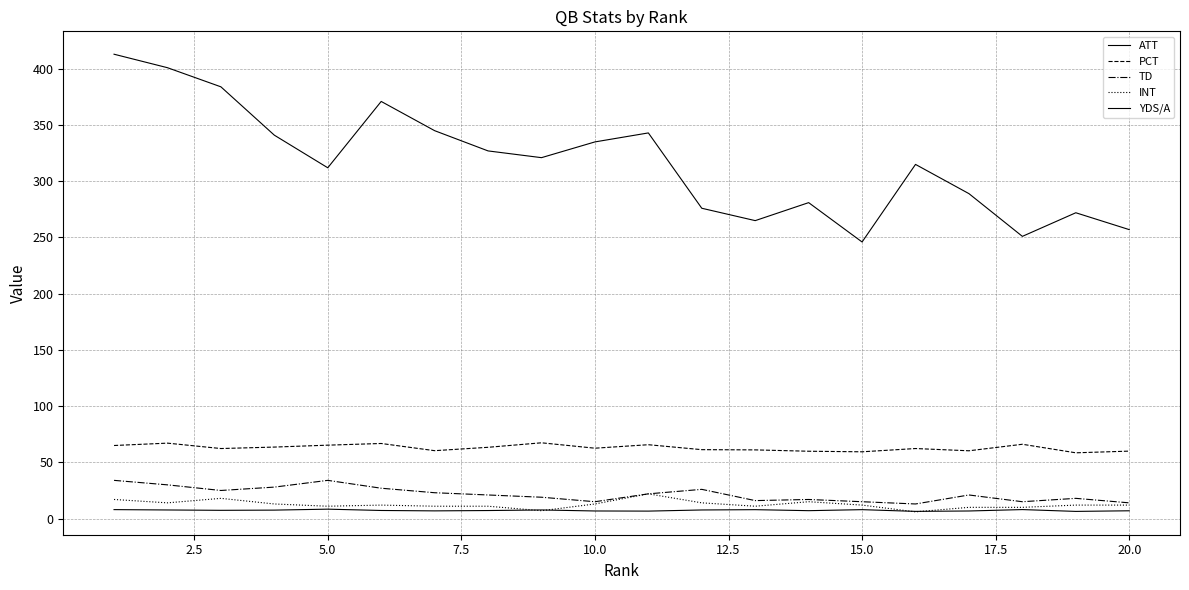

What is the average value of the PCT series?

62.9